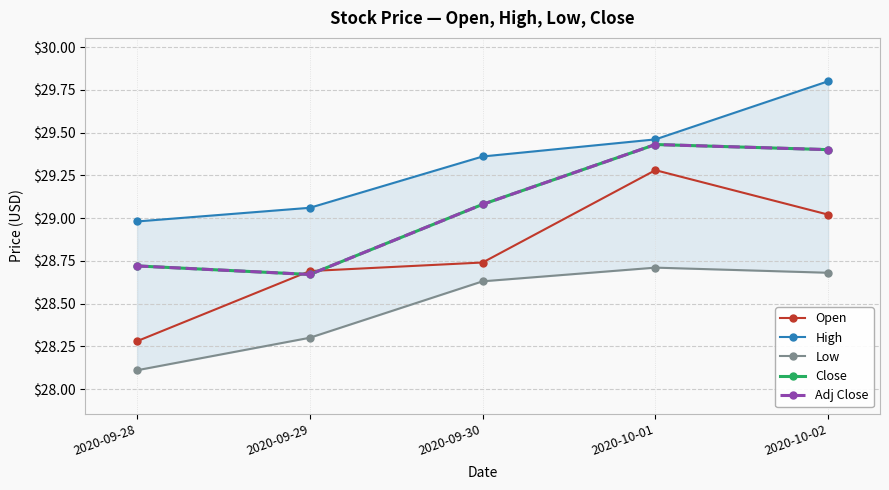

The value of High at 2020-10-01 is 29.5. True or false?

True